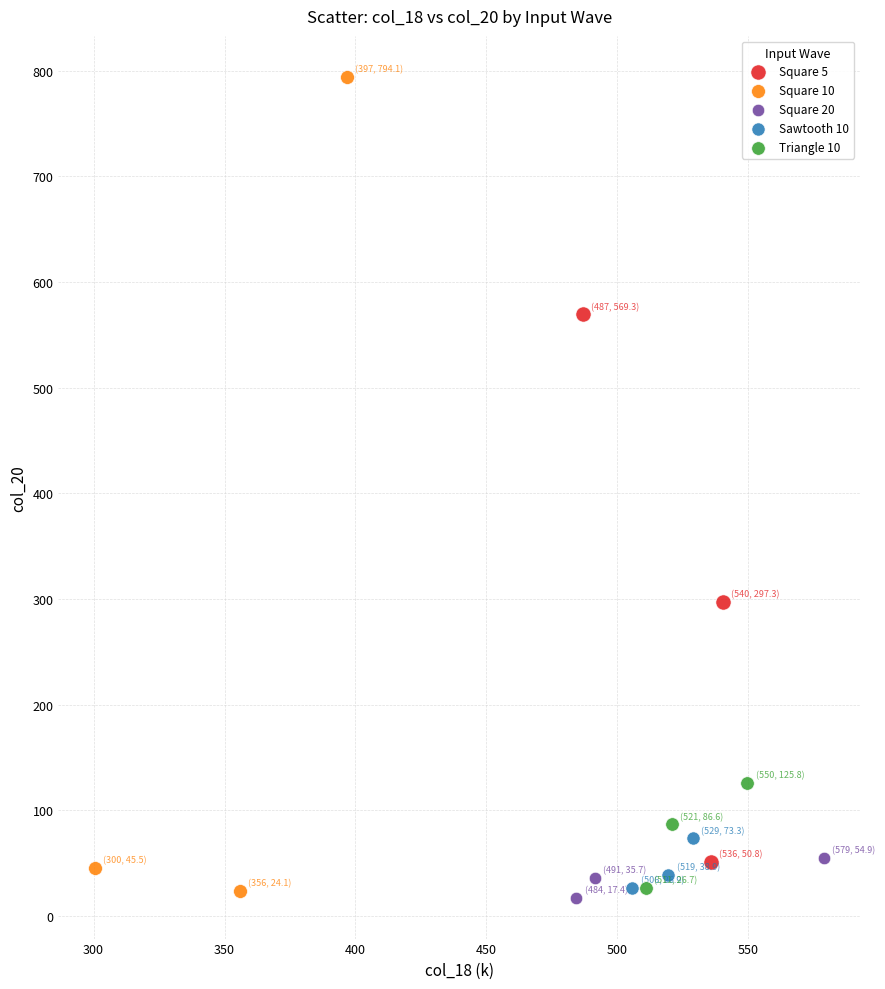

Which series has the largest Y range (max minus min)?

Square 10